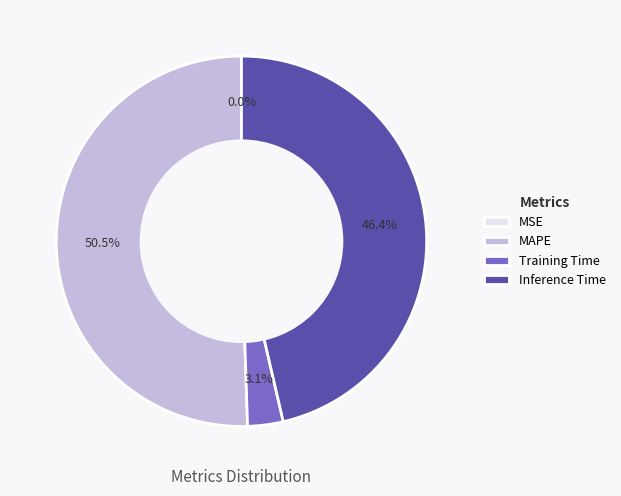

What percentage is NOT represented by MAPE?

49.5%